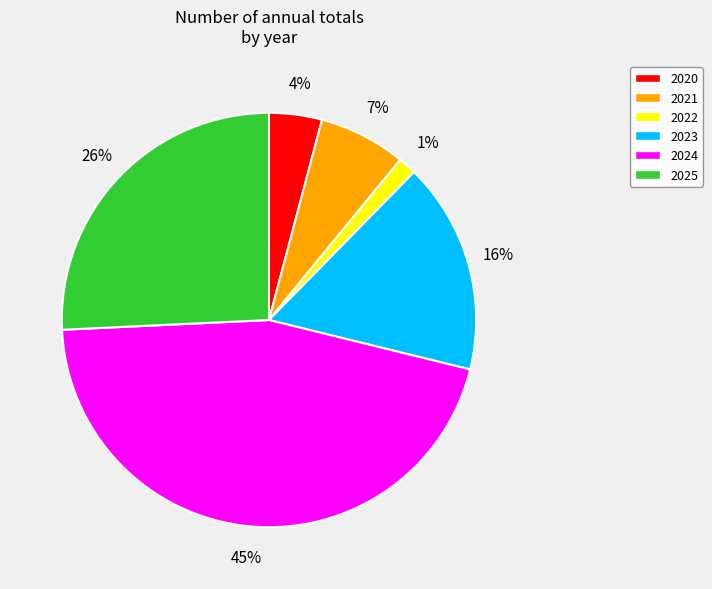

Is there any slice that represents more than half of the pie?

No